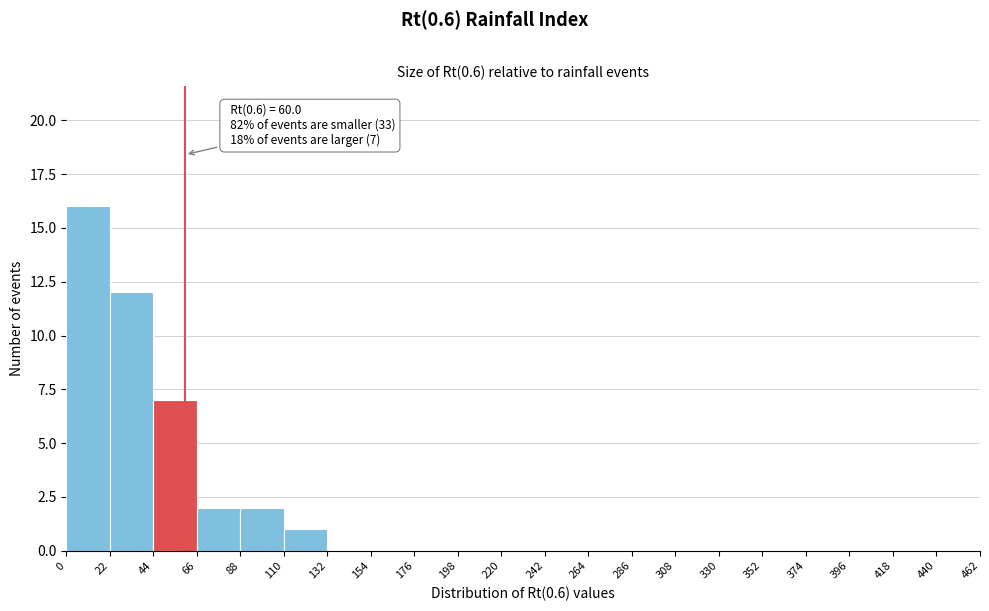

Over which range of the x-axis is the bar tallest?

0 to 22